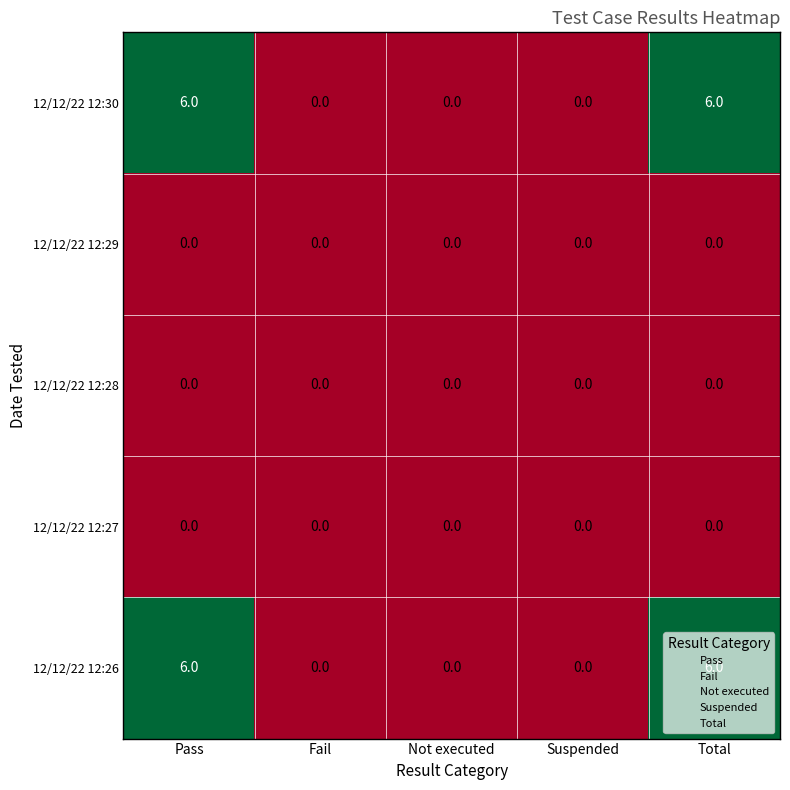

How many data points does each series have?

5